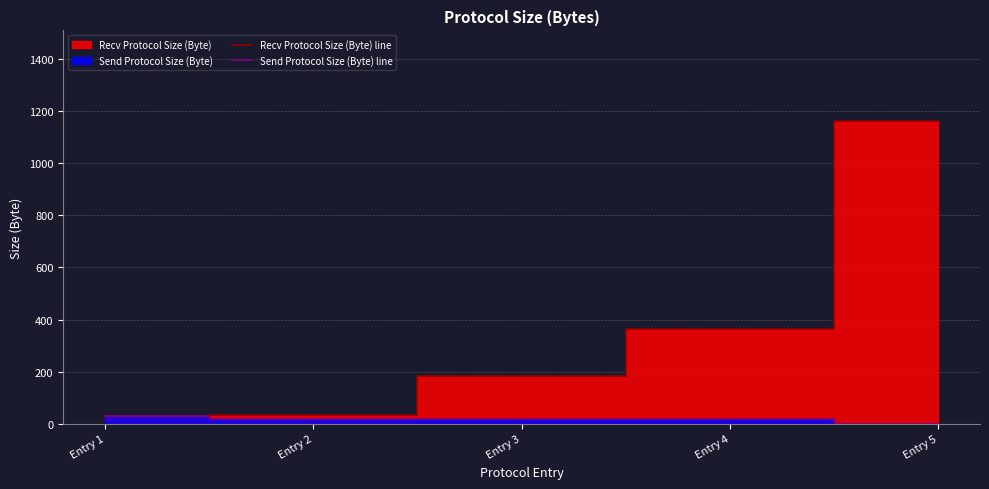

How many lines are shown in the chart?

2